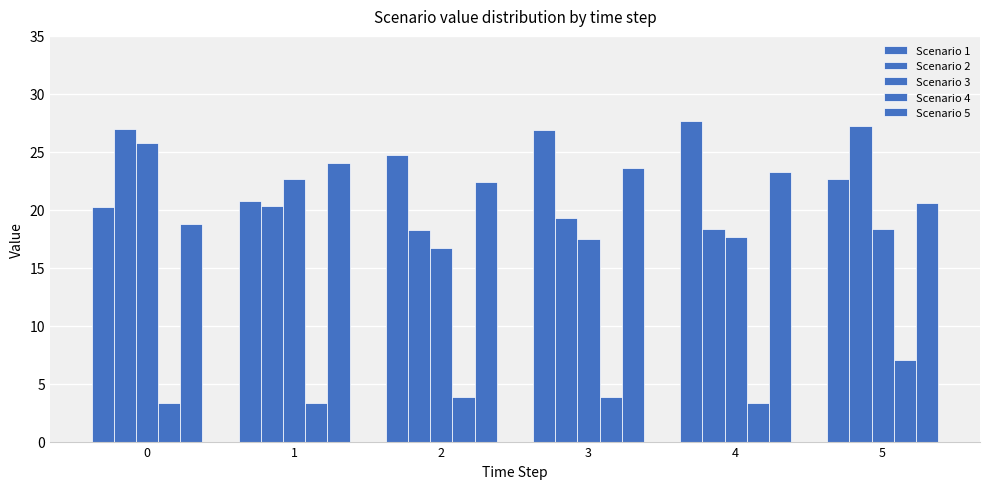

What is the minimum value for Scenario 2?

18.3